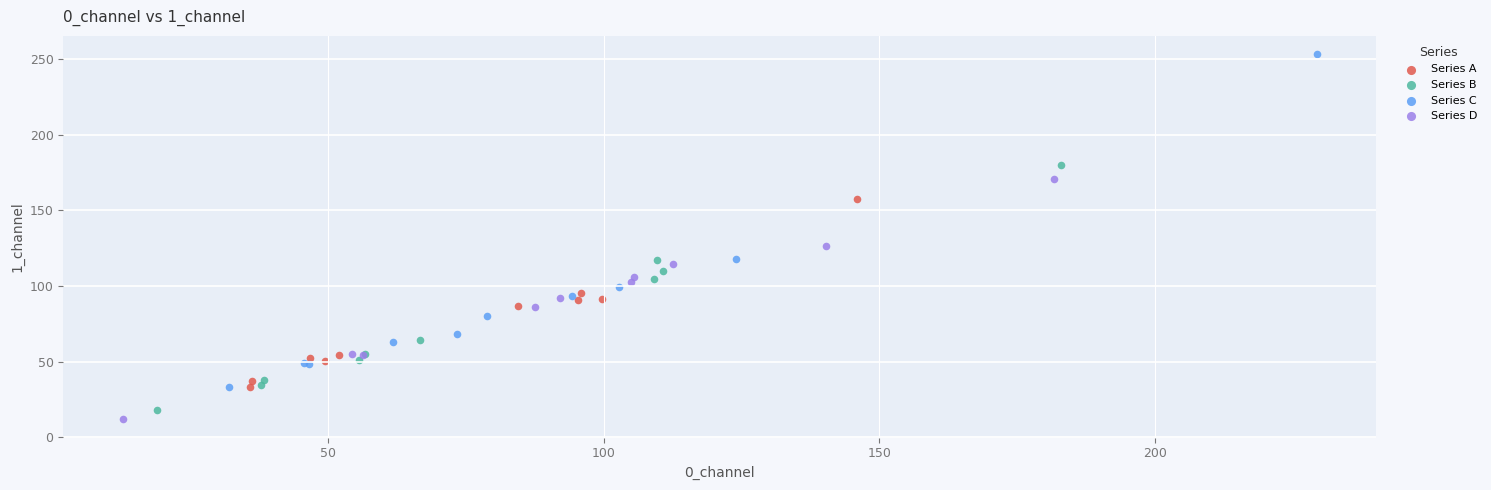

Which series contains the highest Y value?

Series C